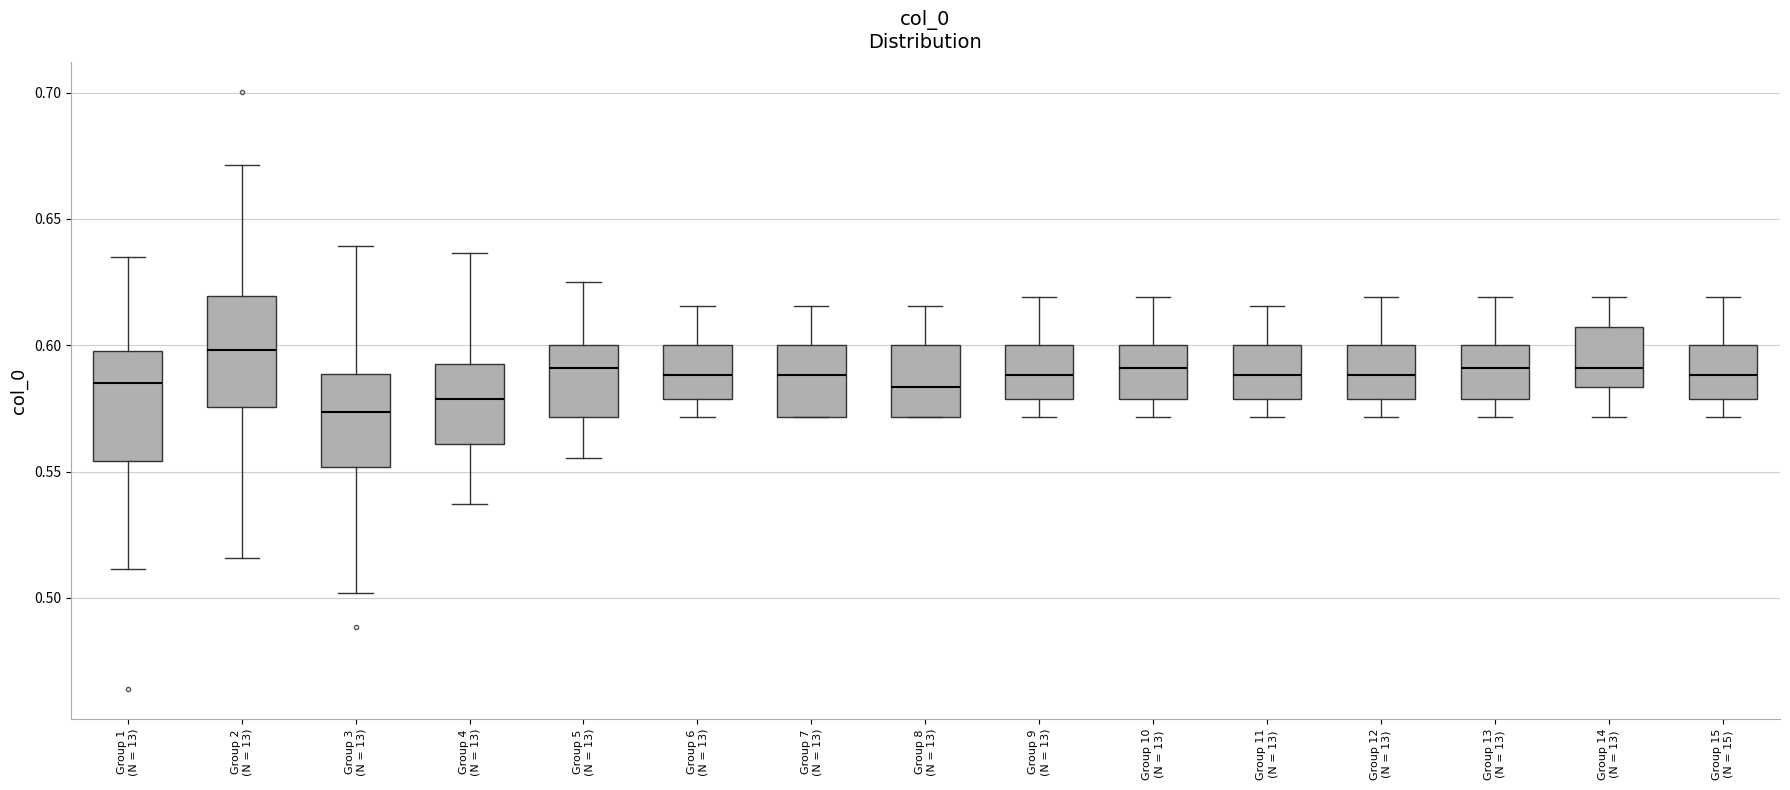

Which box's median line is the highest?

Group 2 (N = 13)